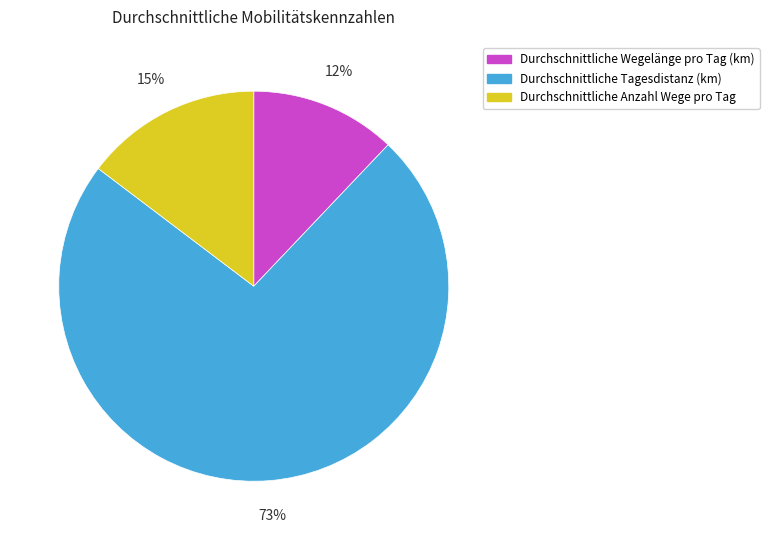

To the nearest percent, what is the difference between the largest and smallest slice percentages?

61%